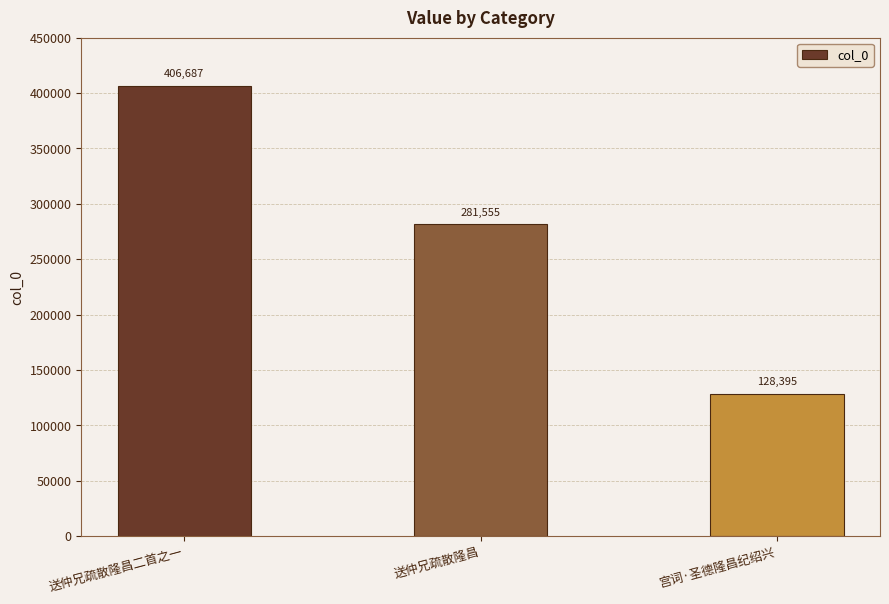

What is the difference between the maximum and second lowest values?

125132